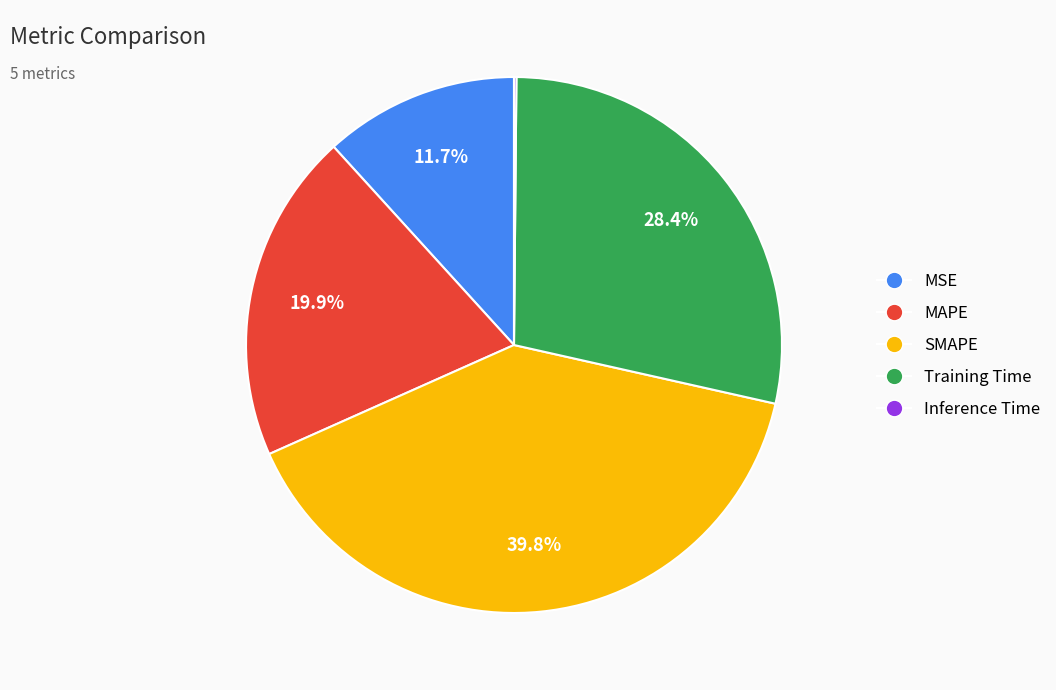

What percentage is the MSE slice, to the nearest percent?

12%